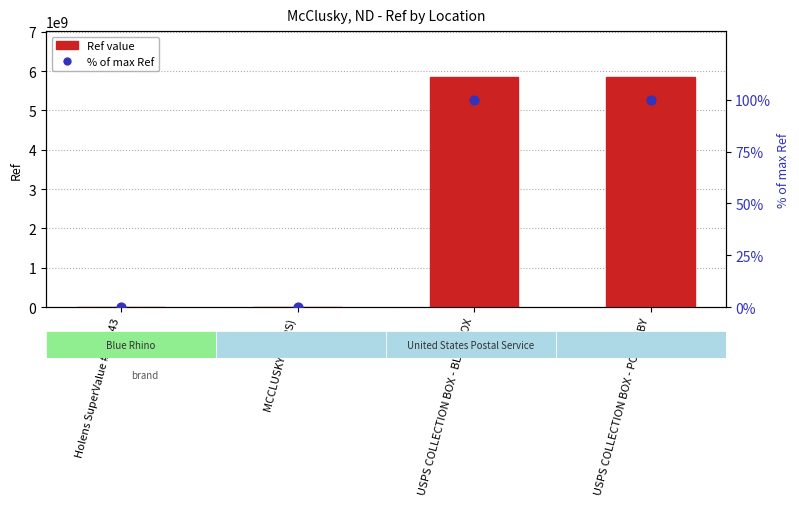

Which series has the widest spread of Y values?

Ref value